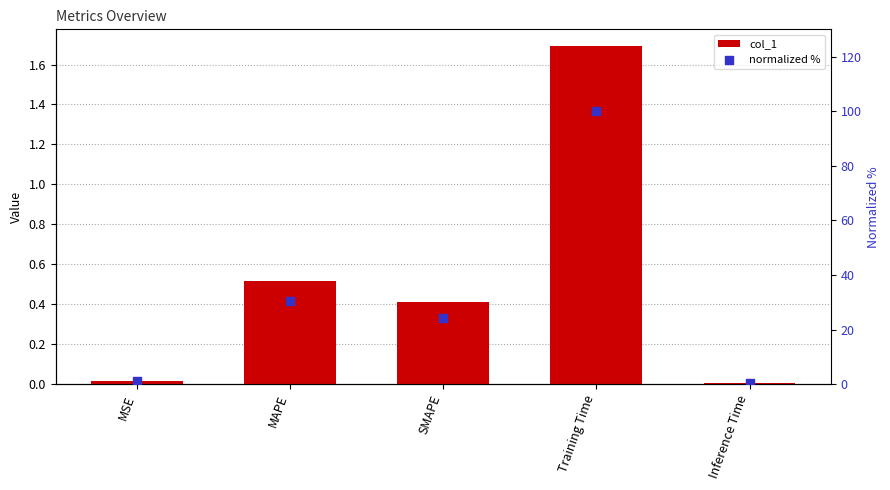

Which series has the largest Y range (max minus min)?

normalized %